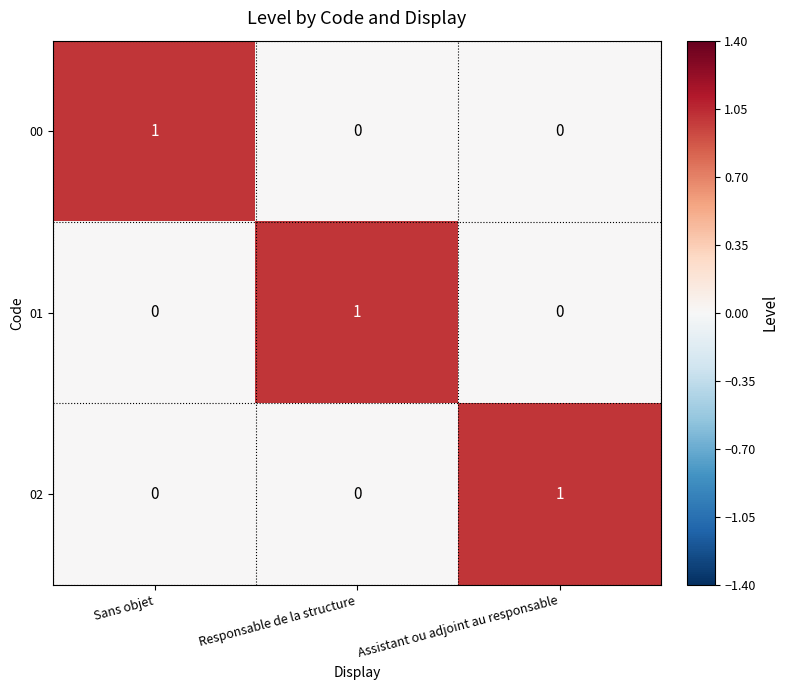

Is the value of 00 at Assistant ou adjoint au responsable greater than the value of 02 at Assistant ou adjoint au responsable?

No